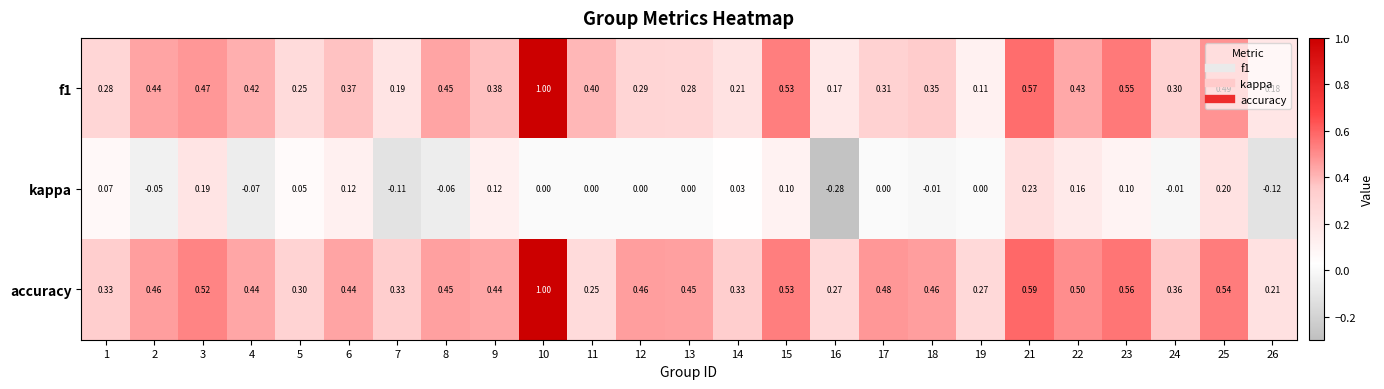

Which series has the largest total across all categories?

accuracy